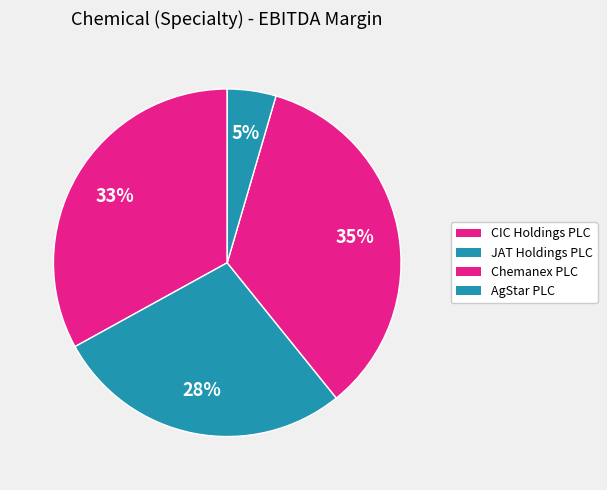

Do JAT Holdings PLC and Chemanex PLC together represent more than half of the pie?

Yes